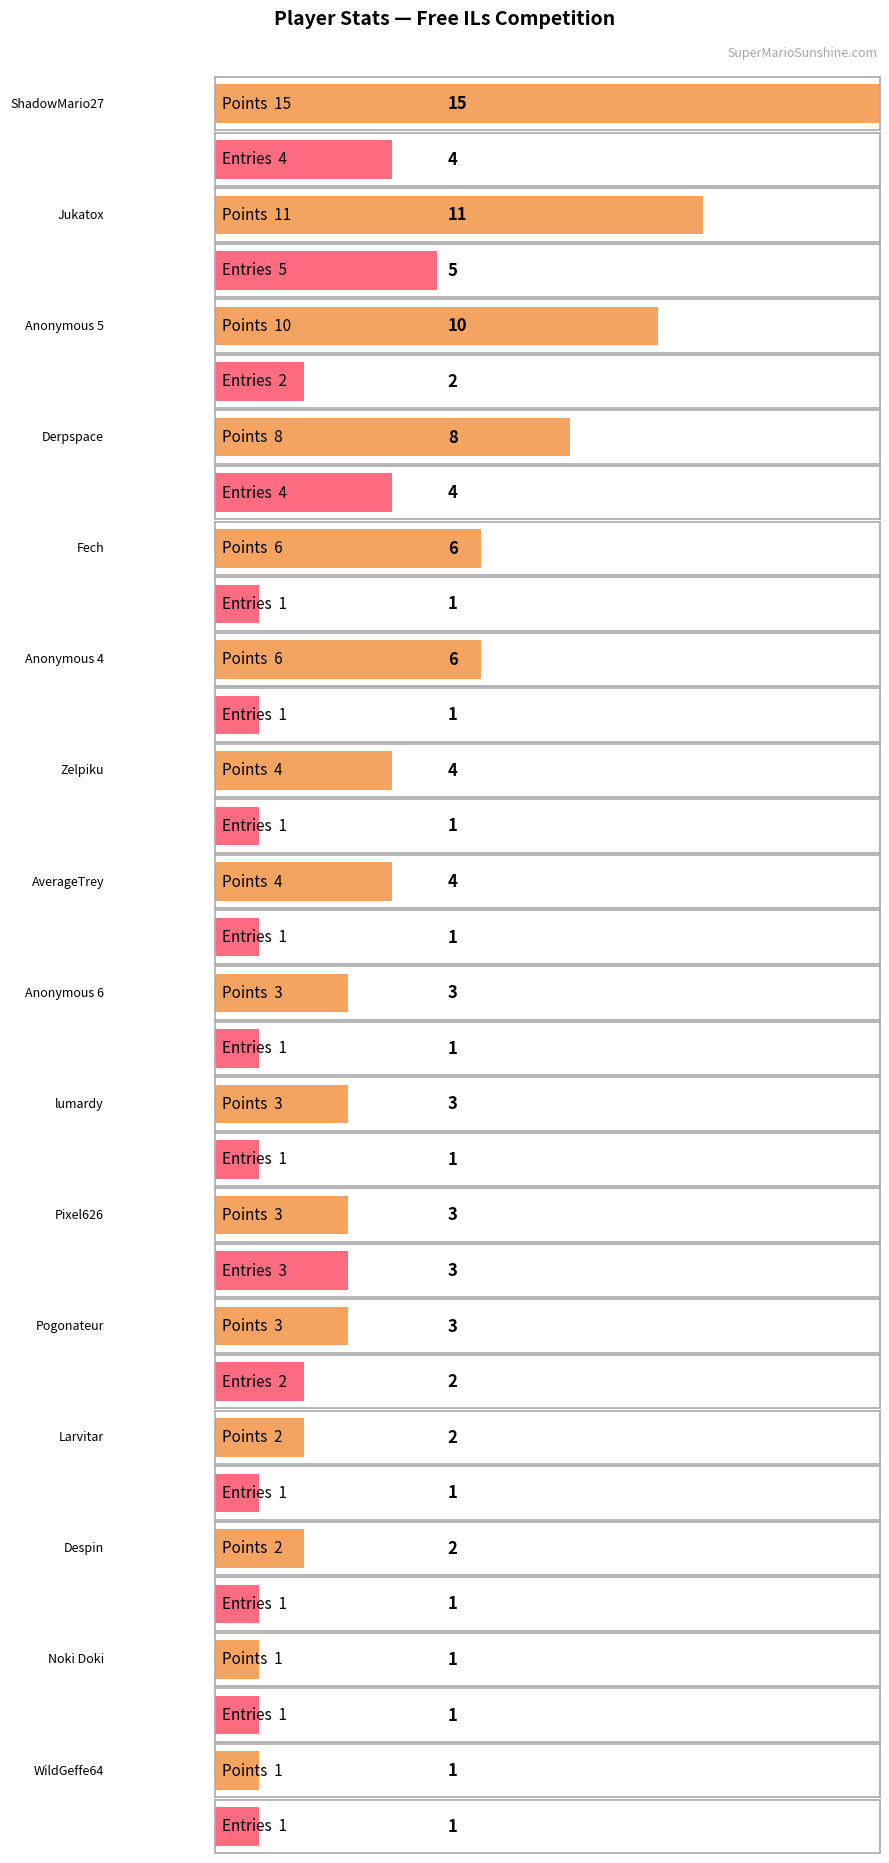

What position from the right is Derpspace?

13